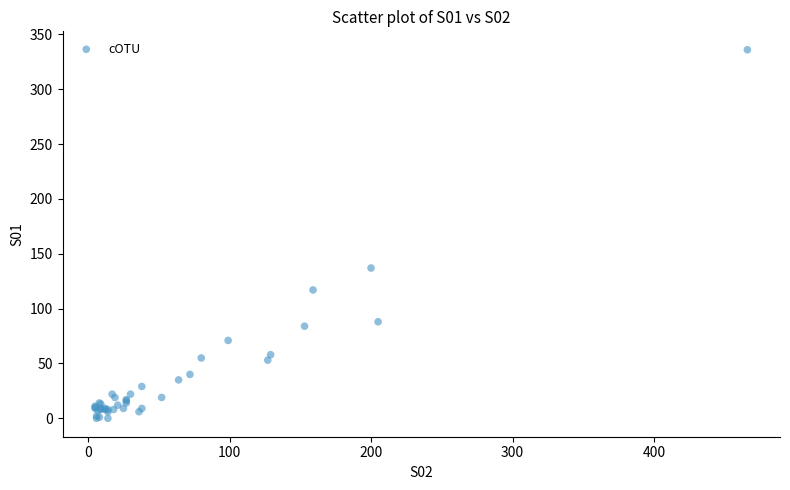

What Y value in the scatter plot is closest to 168?

137